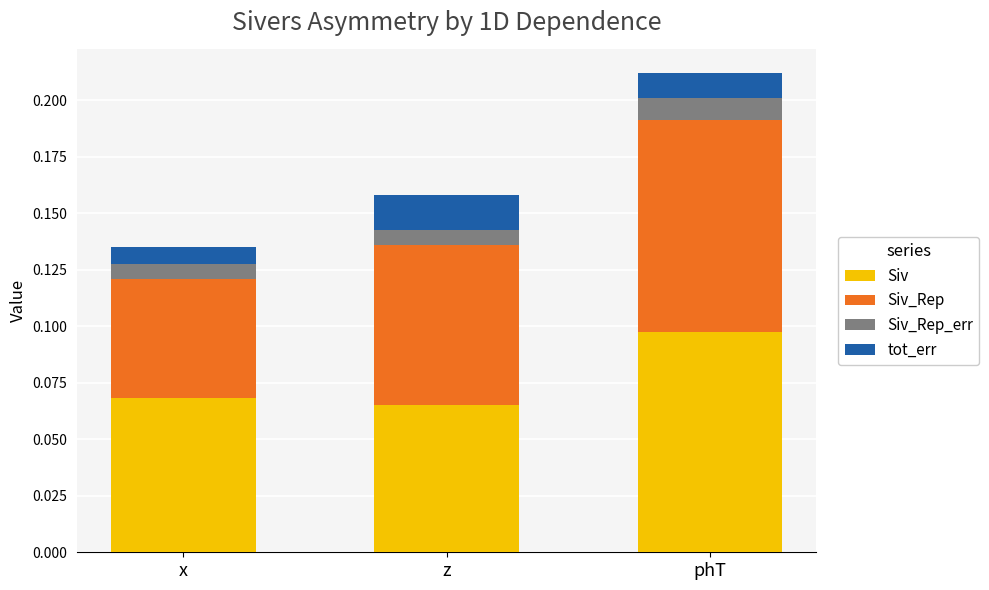

Which category has the highest value in the Siv series?

phT